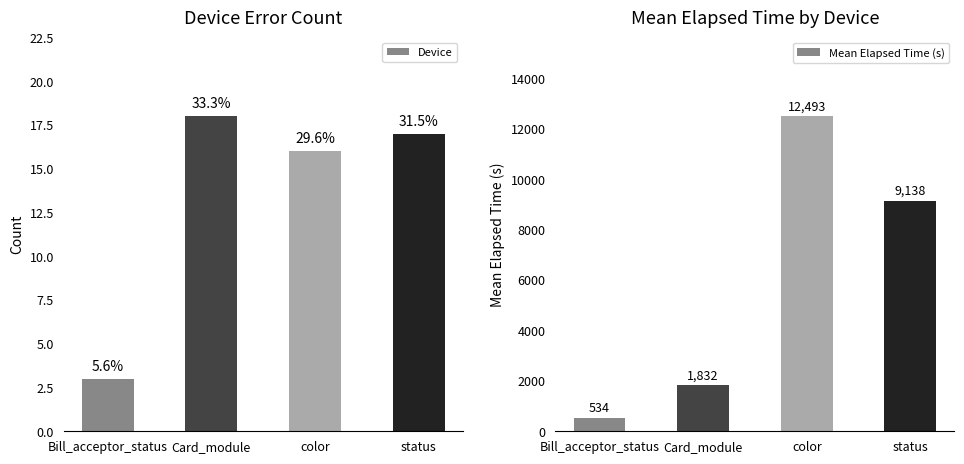

List the series in order of their peak value, lowest first.

Device, Mean Elapsed Time (s)